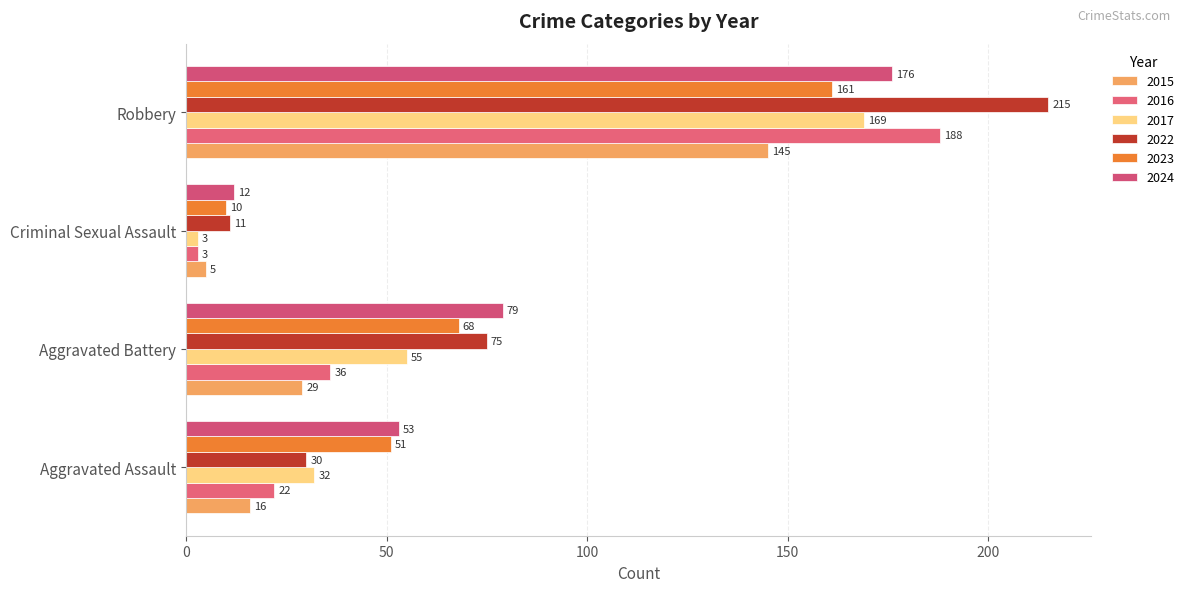

What position from the right is Criminal Sexual Assault?

2